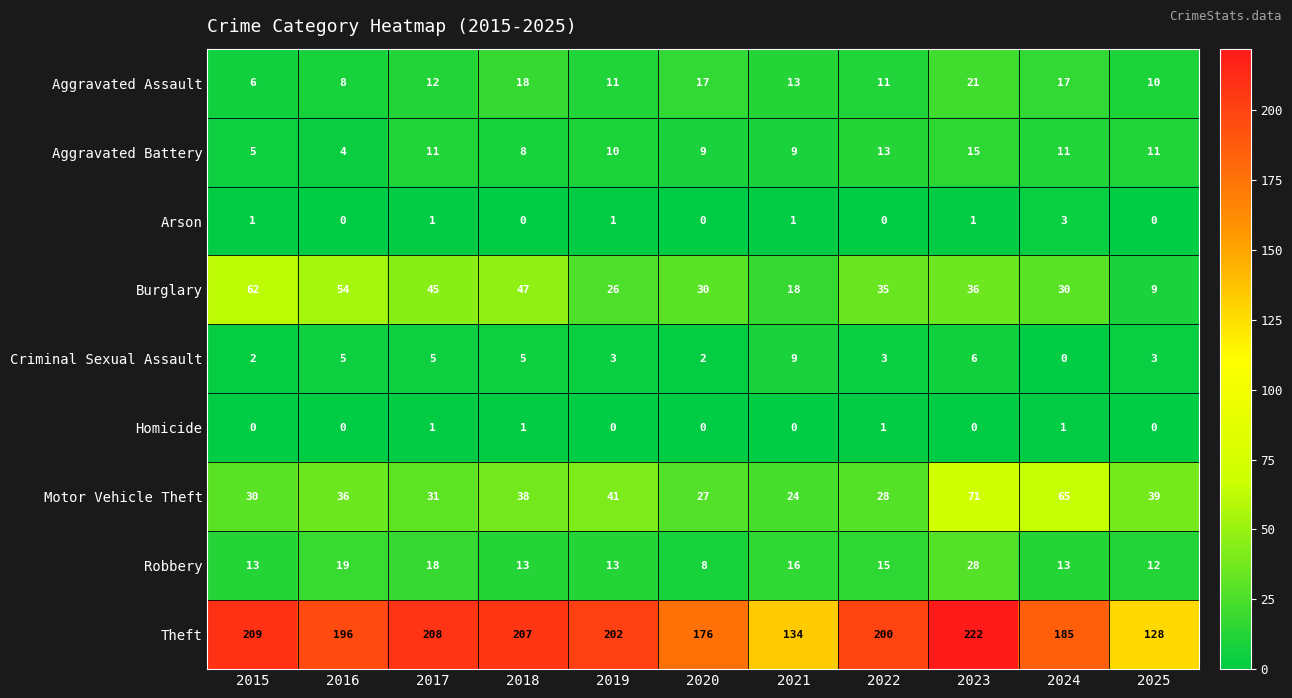

Count the number of data series in this chart.

9